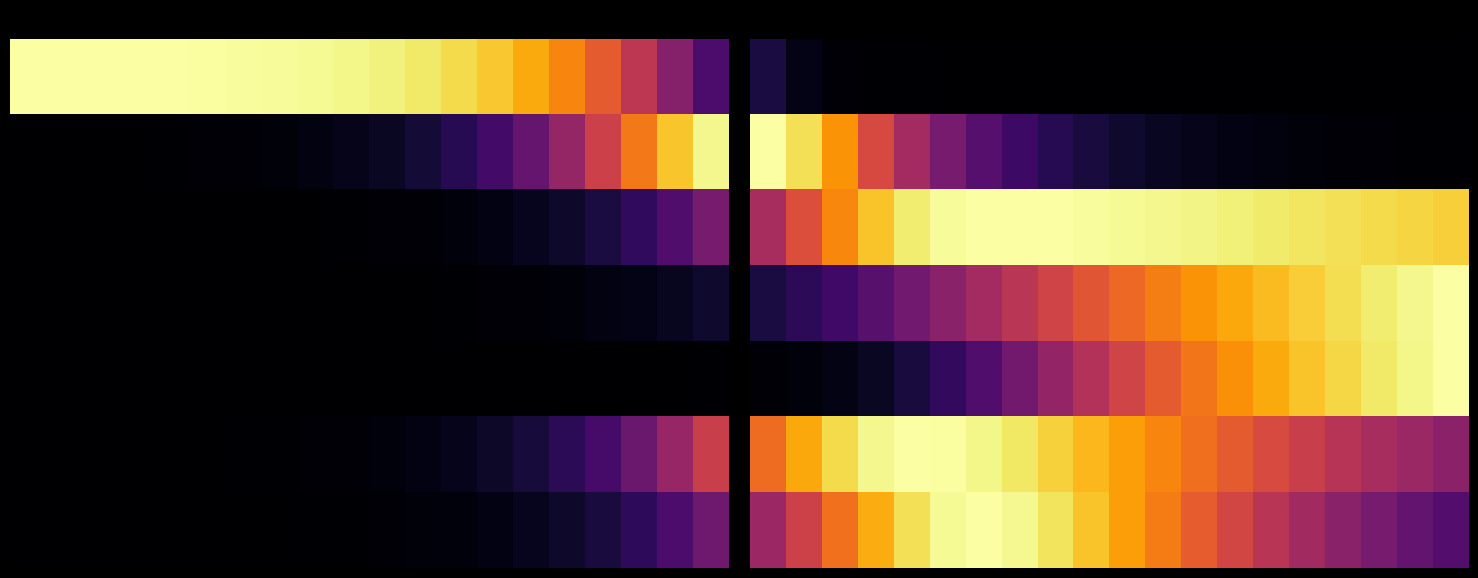

Count the number of data series in this chart.

7